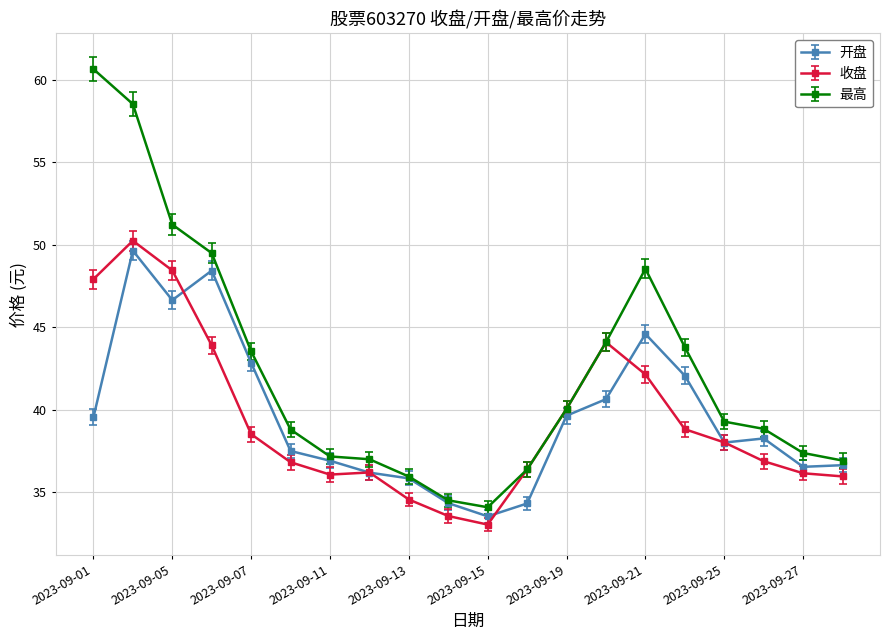

What is the value of the 开盘 point at the 4th from the left?

48.4